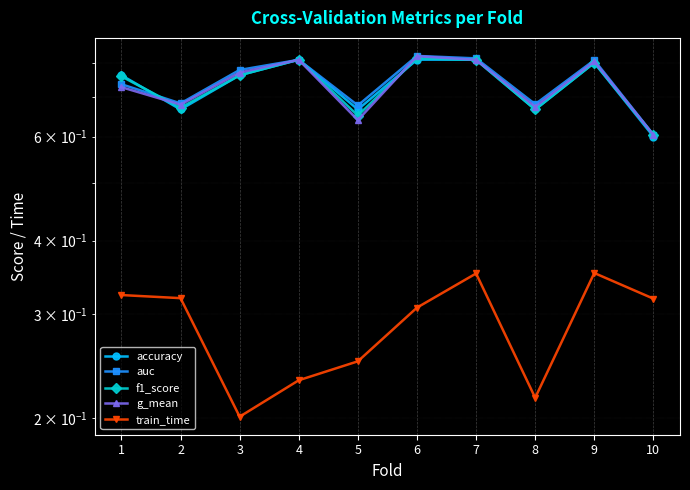

Reading left to right, transcribe all the data shown in this chart.

accuracy: 1=0.8	2=0.7	3=0.8	4=0.8	5=0.7	6=0.8	7=0.8	8=0.7	9=0.8	10=0.6
auc: 1=0.7	2=0.7	3=0.8	4=0.8	5=0.7	6=0.8	7=0.8	8=0.7	9=0.8	10=0.6
f1_score: 1=0.8	2=0.7	3=0.8	4=0.8	5=0.7	6=0.8	7=0.8	8=0.7	9=0.8	10=0.6
g_mean: 1=0.7	2=0.7	3=0.8	4=0.8	5=0.6	6=0.8	7=0.8	8=0.7	9=0.8	10=0.6
train_time: 1=0.3	2=0.3	3=0.2	4=0.2	5=0.2	6=0.3	7=0.4	8=0.2	9=0.4	10=0.3